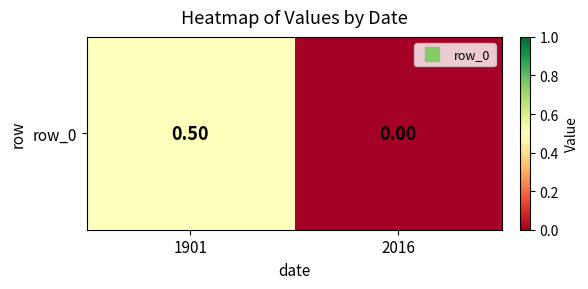

Is it true that the value at 1901 is 0.5?

True